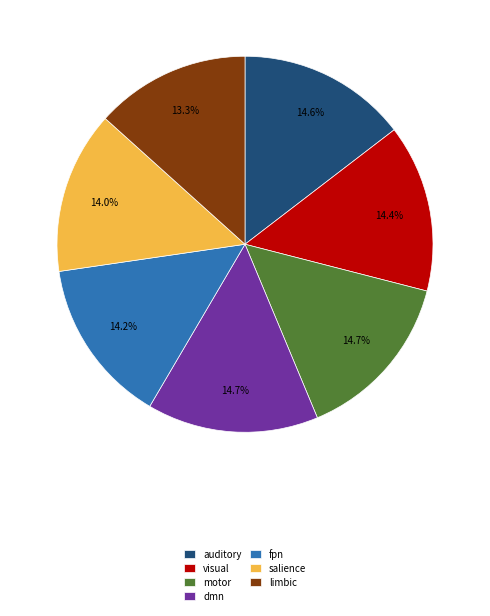

To the nearest percent, what is the average slice percentage?

14%